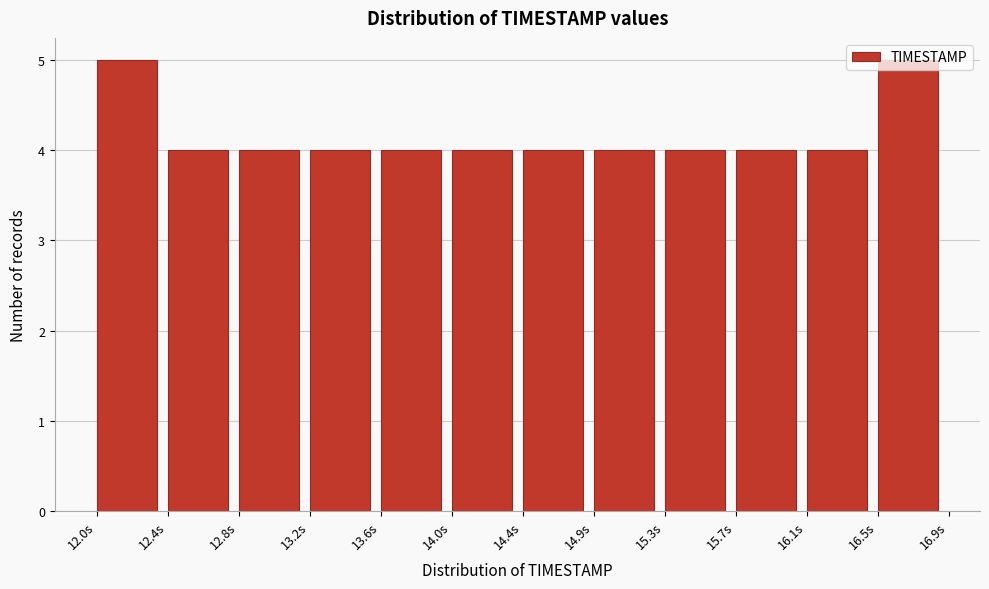

Reading left to right, list every bar in this chart as the range it spans on the x-axis followed by its height. Neither the bar edges nor the heights are printed on the chart, so give them approximately, as read against the axes.

12.00 to 12.40: 5
12.40 to 12.80: 4
12.80 to 13.25: 4
13.25 to 13.65: 4
13.65 to 14.05: 4
14.05 to 14.45: 4
14.45 to 14.85: 4
14.85 to 15.25: 4
15.25 to 15.70: 4
15.70 to 16.10: 4
16.10 to 16.50: 4
16.50 to 16.90: 5